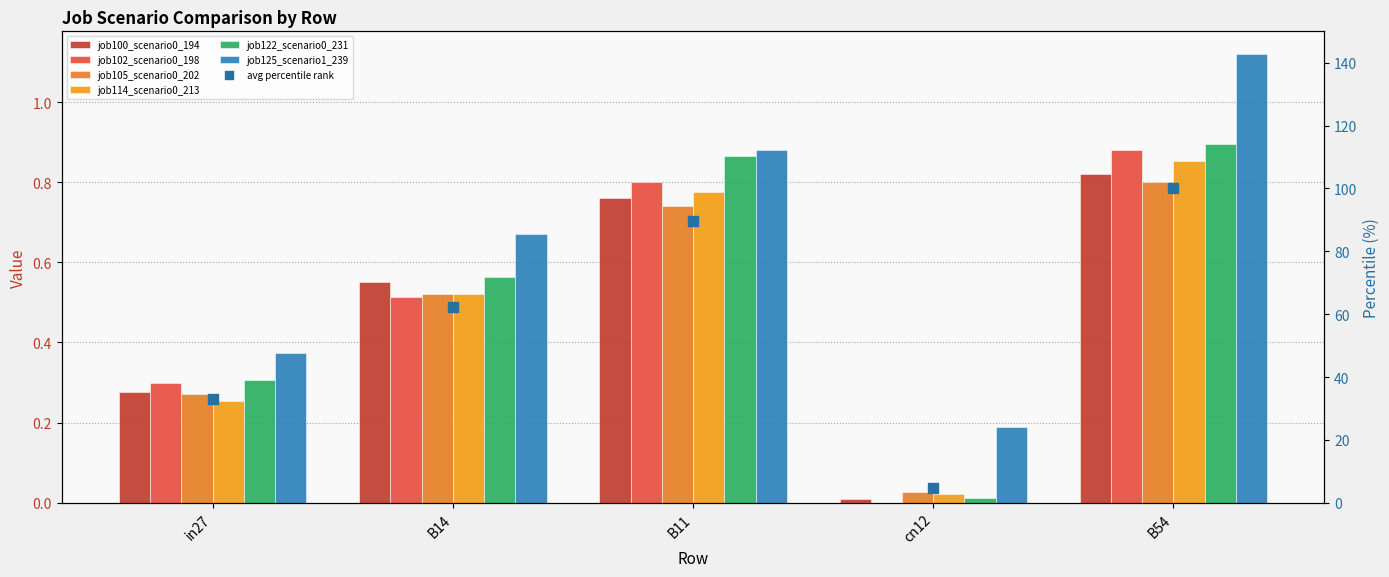

Which series reaches the maximum Y coordinate?

job125_scenario1_239